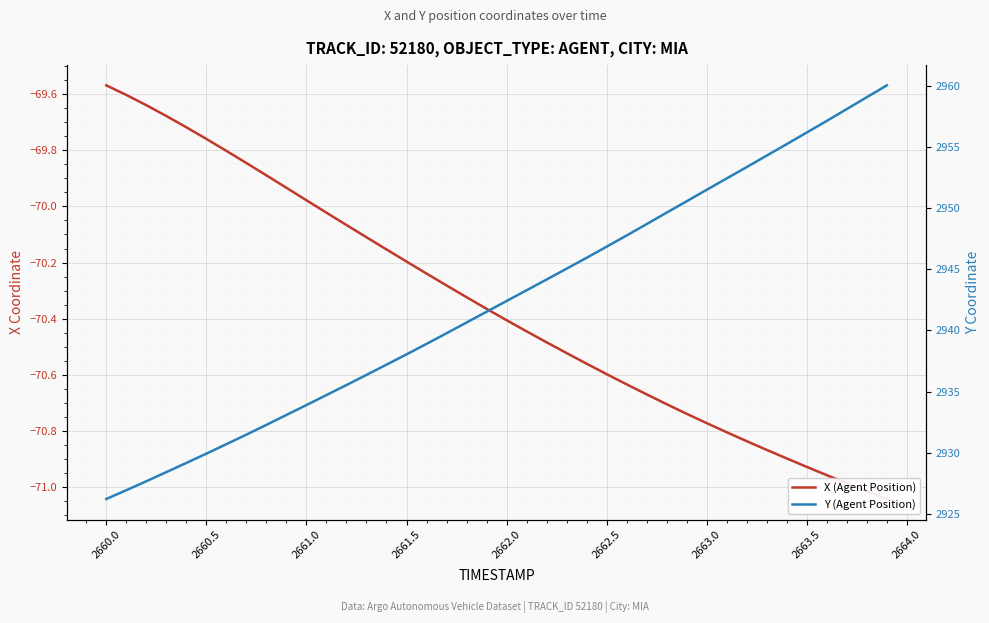

Is it true that Y (Agent Position) equals 2005.9 at 28?

False